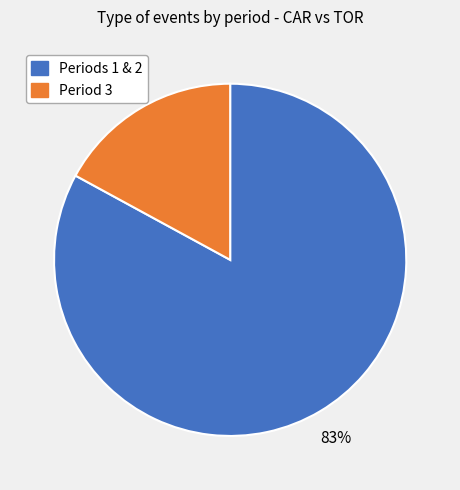

Rank the categories by value from highest to lowest.

Periods 1 & 2, Period 3